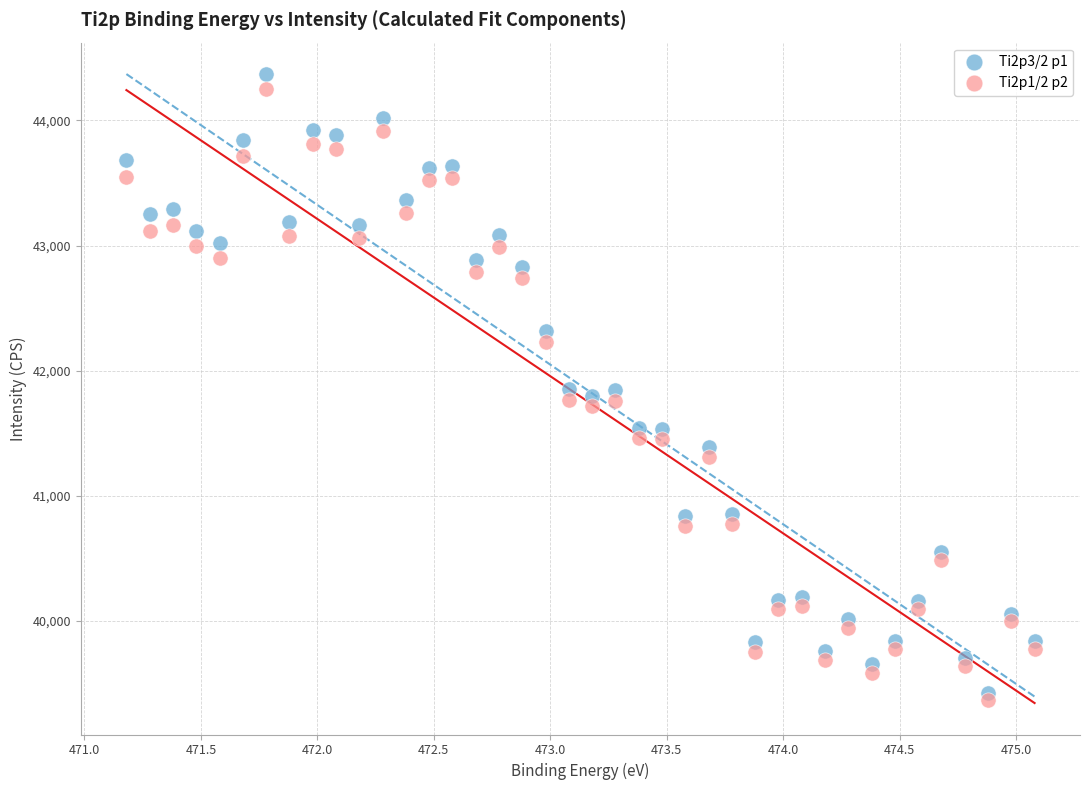

Across all data points, what is the range of Y values (max minus min)?

4999.9